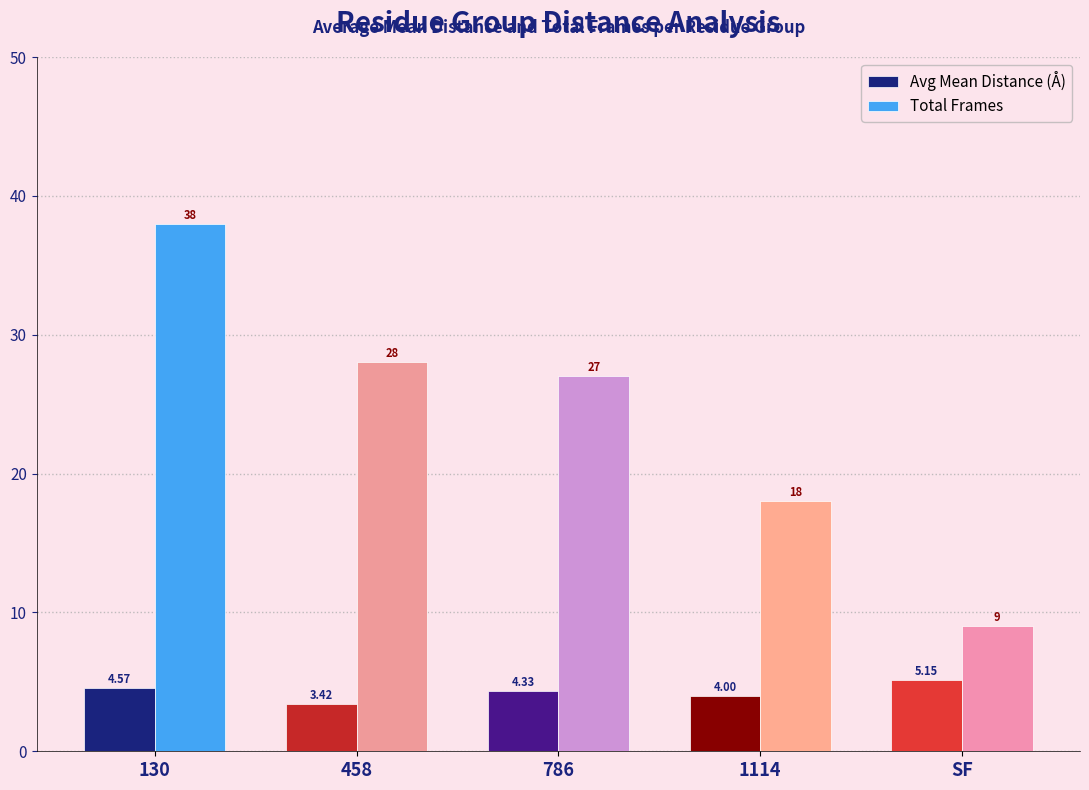

Which series changed the most between 458 and 786?

Total Frames